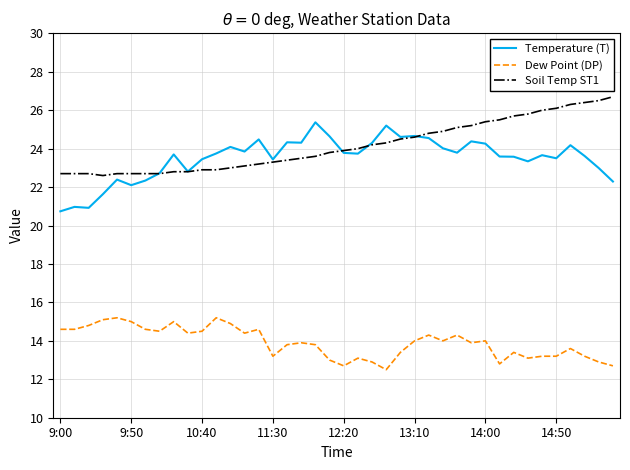

True or false: Temperature (T) and Dew Point (DP) intersect in this chart.

False